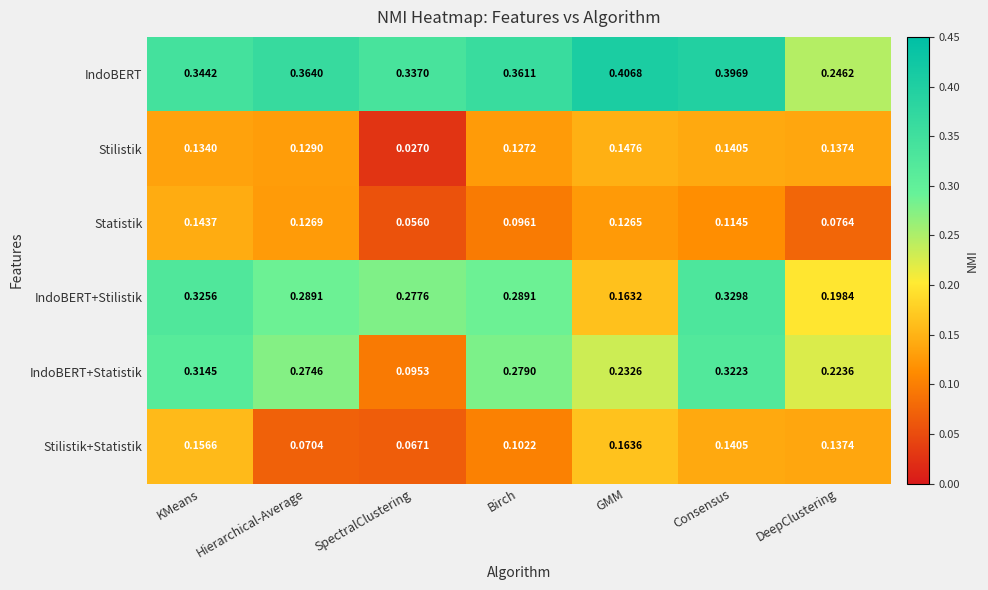

Where is IndoBERT+Statistik nearest to the value 0?

SpectralClustering